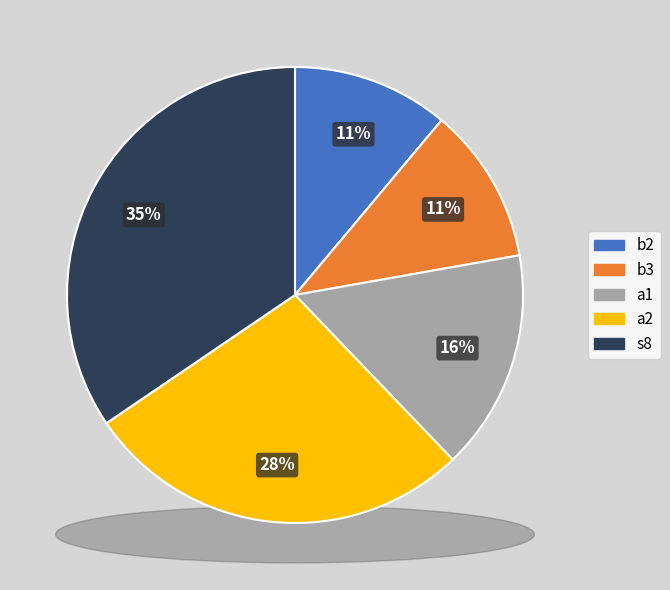

The b3 slice represents 11% of the pie. True or false?

True